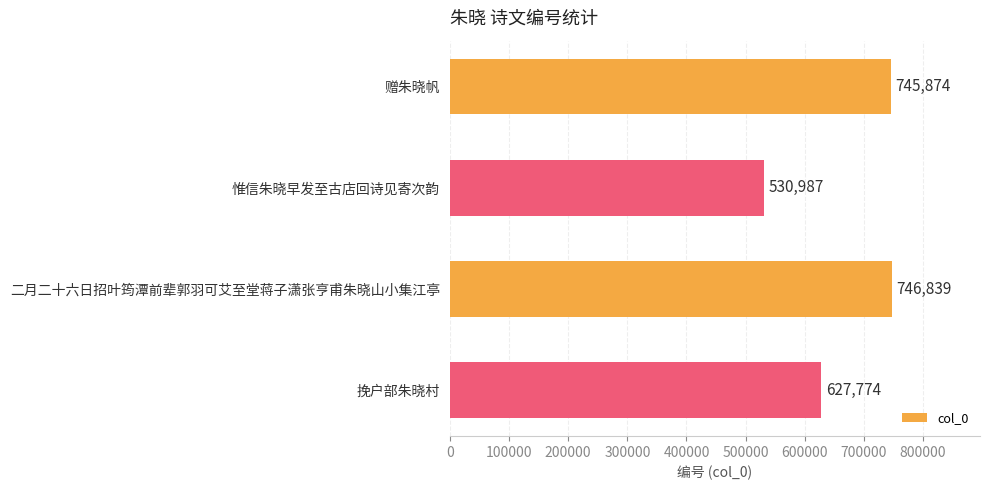

Is it true that the value at 二月二十六日招叶筠潭前辈郭羽可艾至堂蒋子潇张亨甫朱晓山小集江亭 is 746839?

True